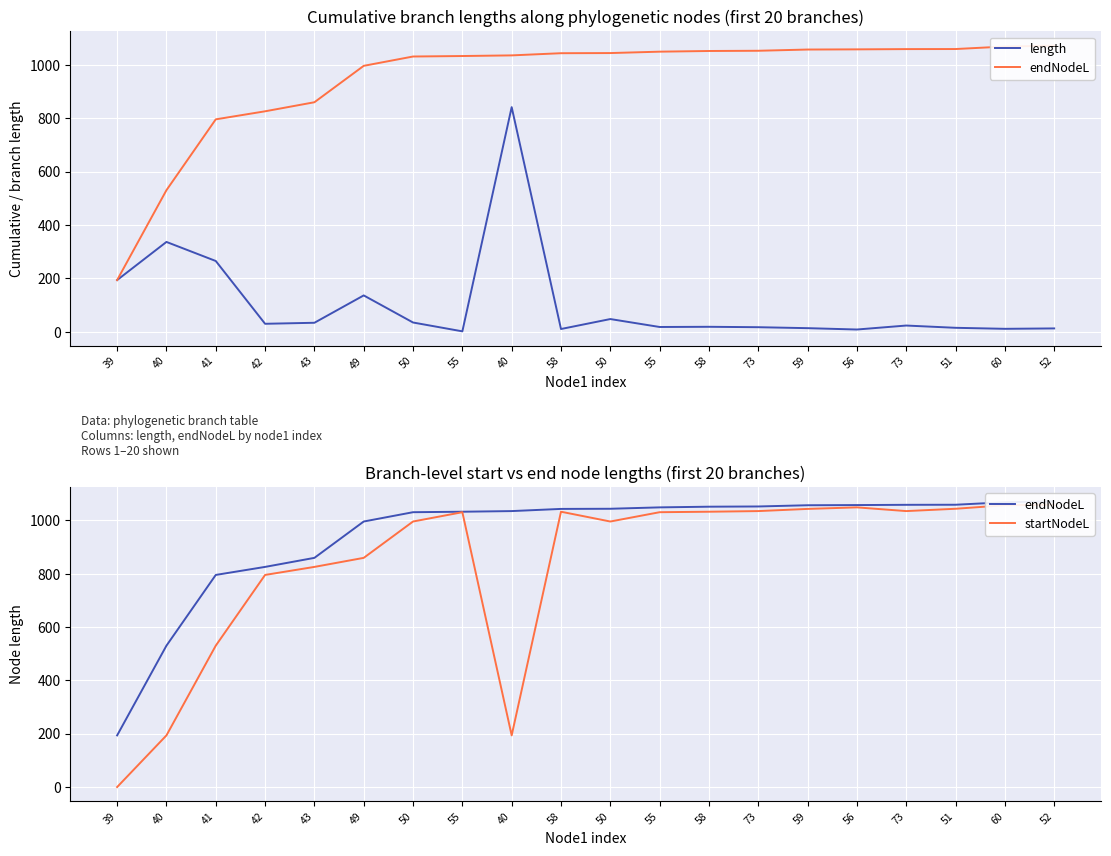

Where does the startNodeL series first go above 1031?

55